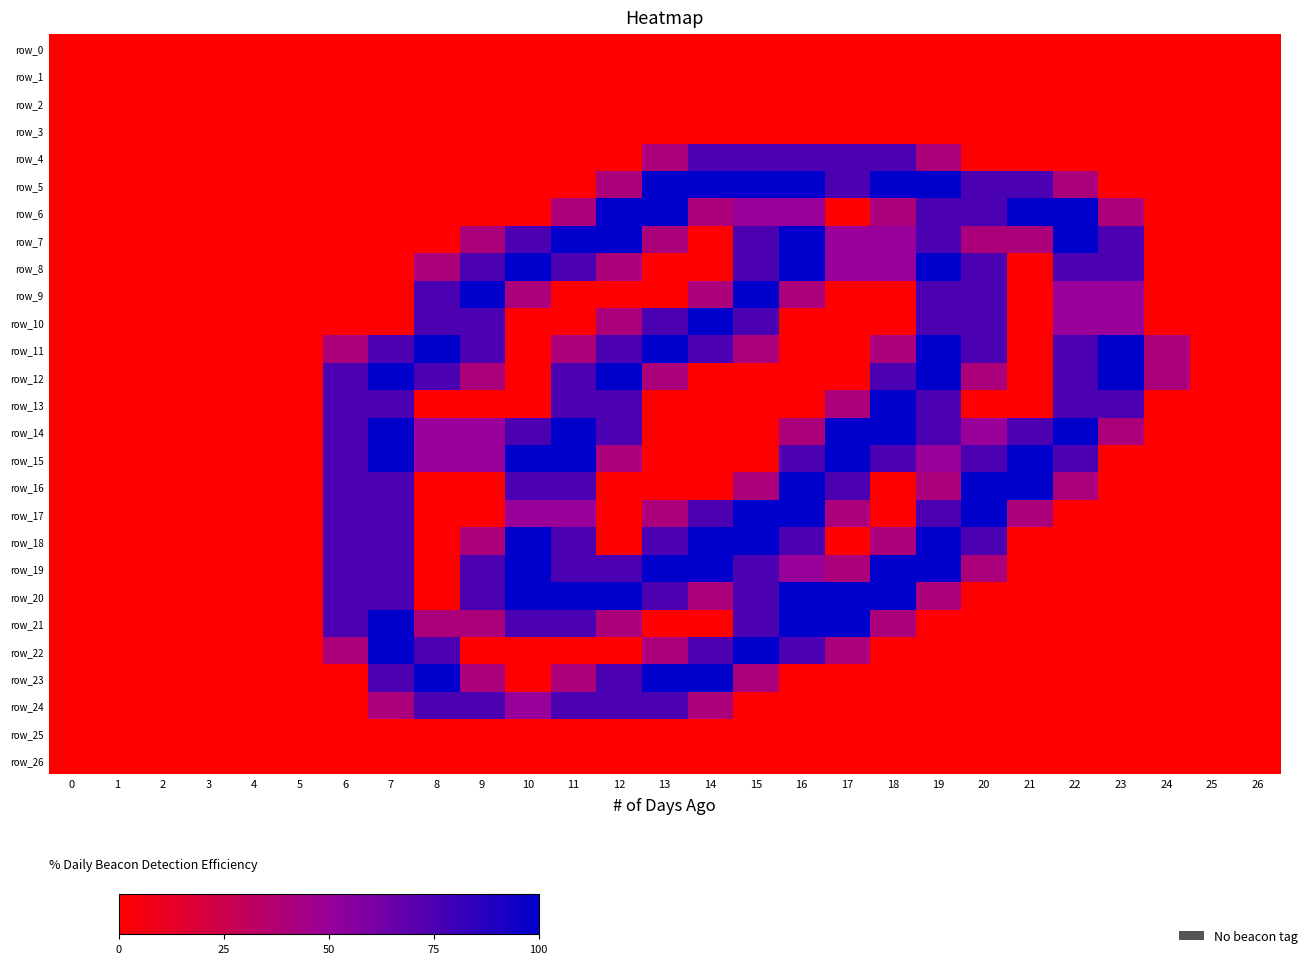

Which series has the widest spread of values?

row_5